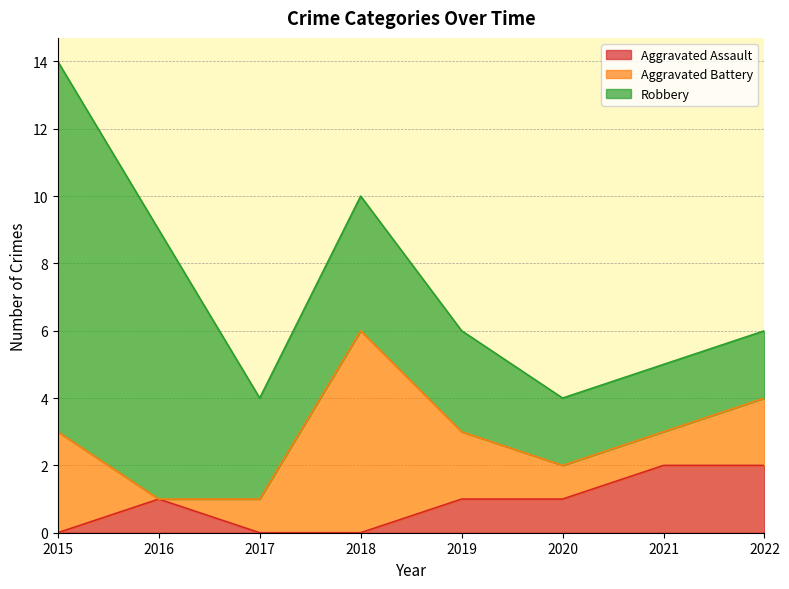

What is the maximum value shown in the chart?

11